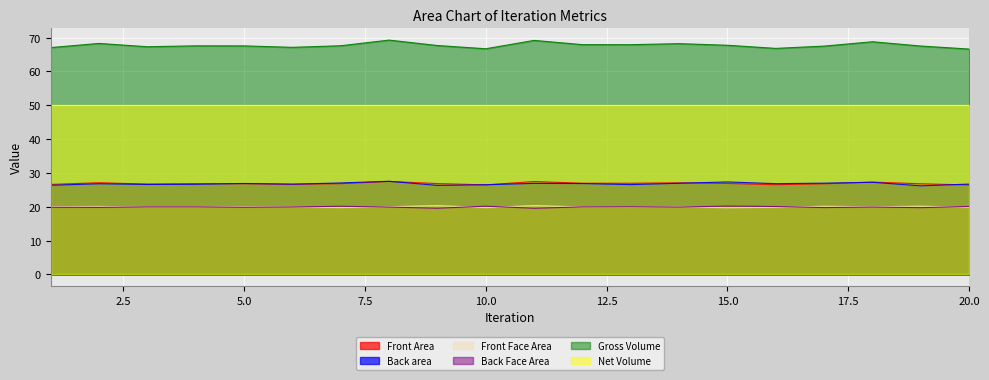

Does the chart display data point markers on the line(s)?

No